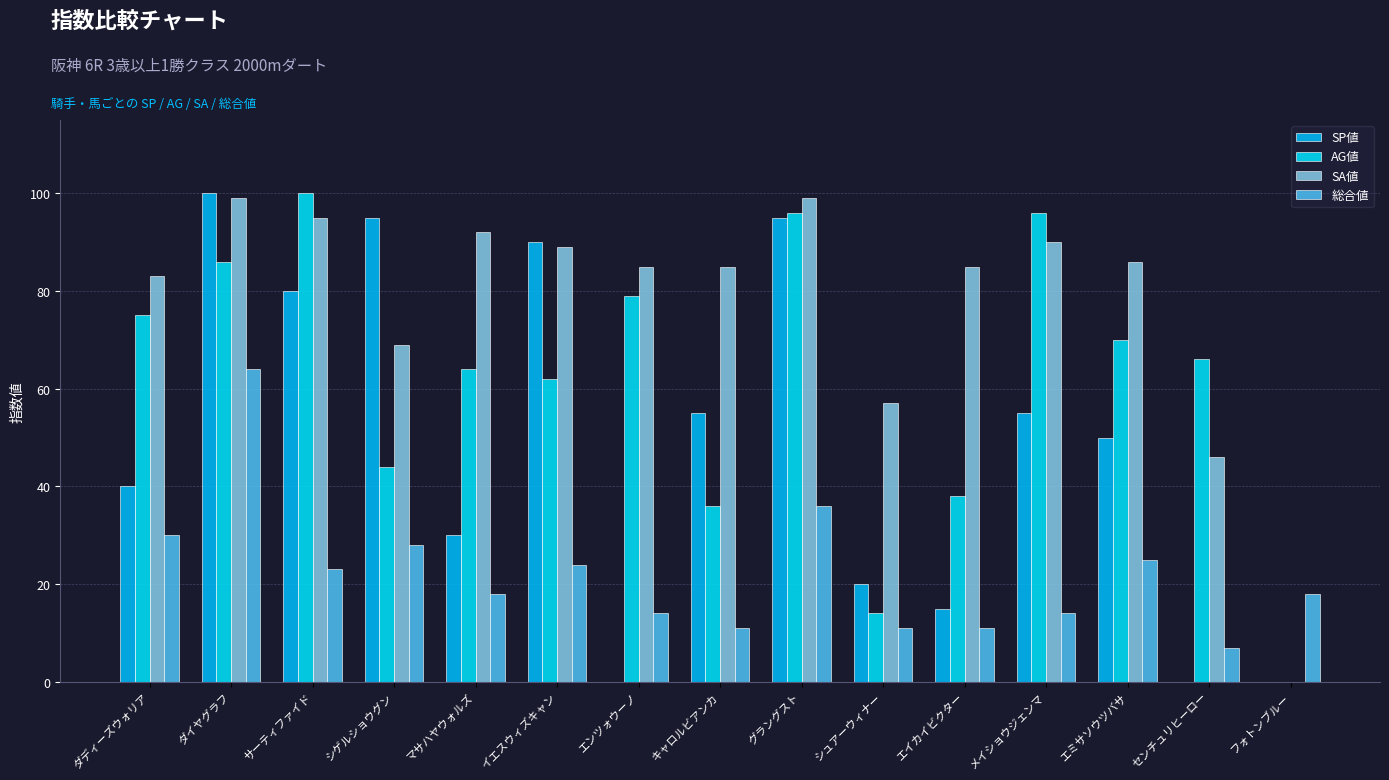

What are all the series names shown in the legend?

SP値, AG値, SA値, 総合値